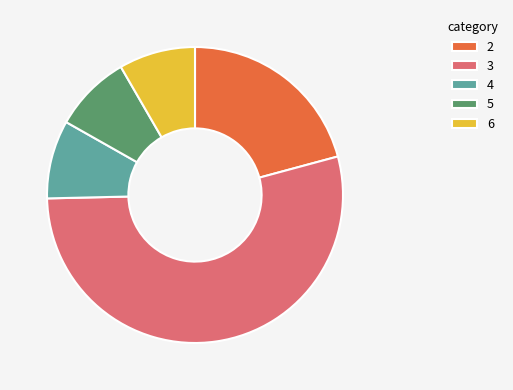

Is the sum of 4 and 3 greater than half?

Yes